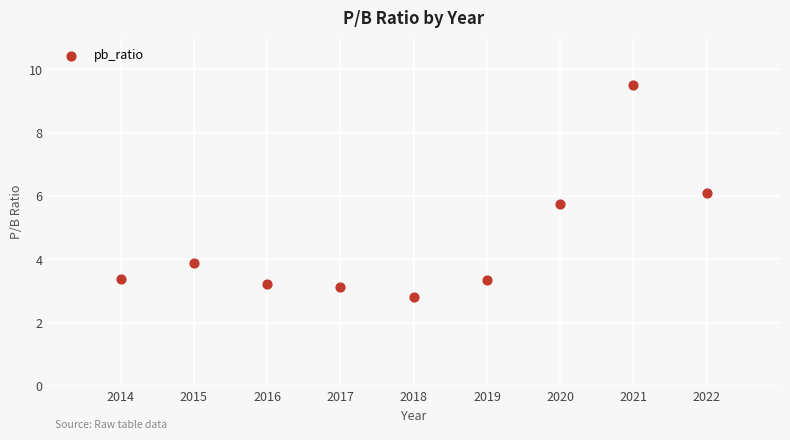

What is the range of Y values (max minus min)?

6.7